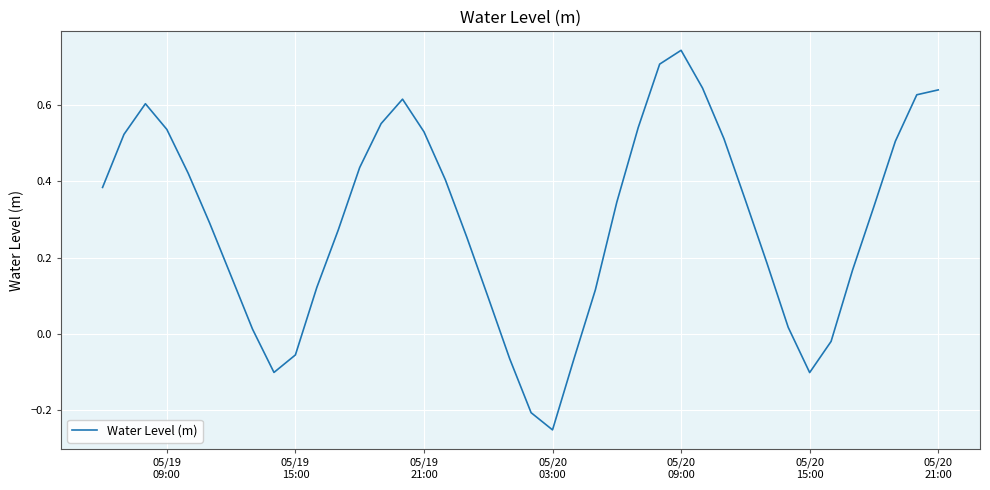

What is the difference between the maximum and minimum values?

1.0